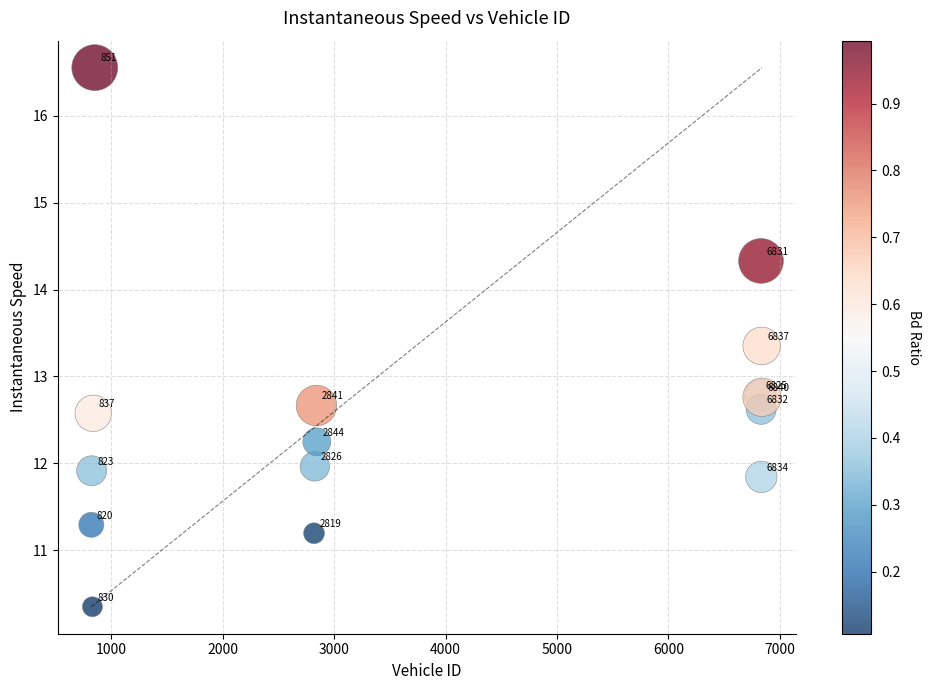

What Y value in the scatter plot is closest to 13?

12.8